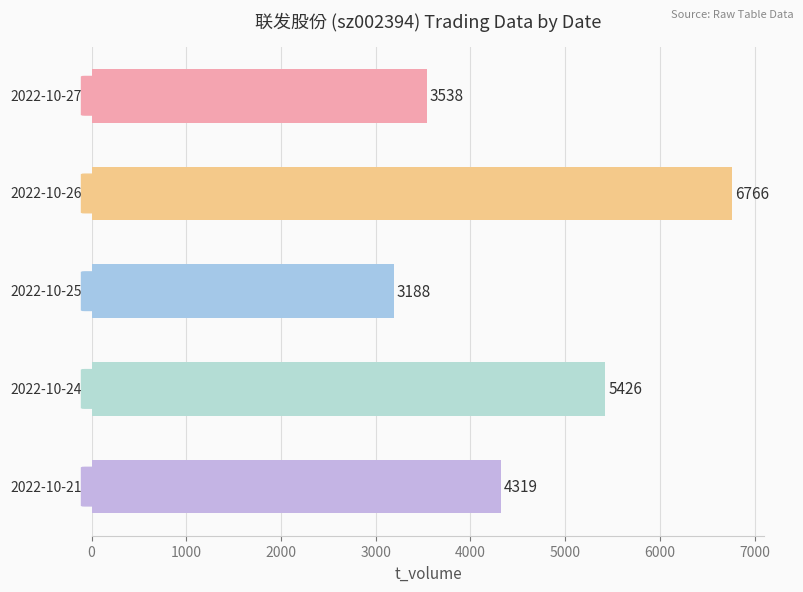

What is the average value?

4647